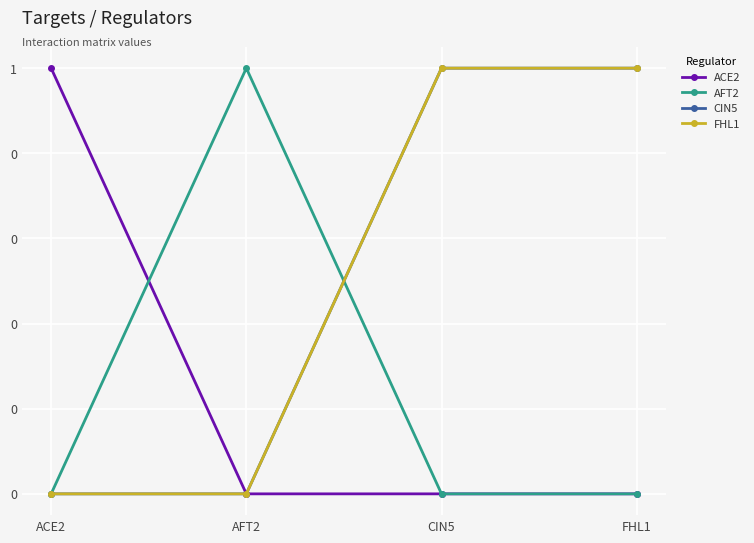

Reading left to right, extract all data points from this chart.

ACE2: ACE2=1	AFT2=0	CIN5=0	FHL1=0
AFT2: ACE2=0	AFT2=1	CIN5=0	FHL1=0
CIN5: ACE2=0	AFT2=0	CIN5=1	FHL1=1
FHL1: ACE2=0	AFT2=0	CIN5=1	FHL1=1